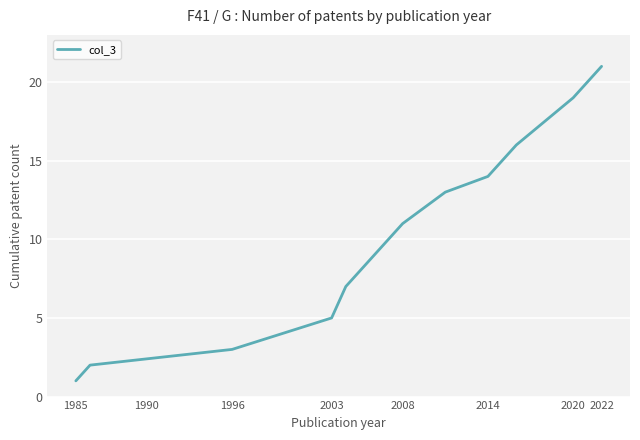

What is the greatest value displayed?

21